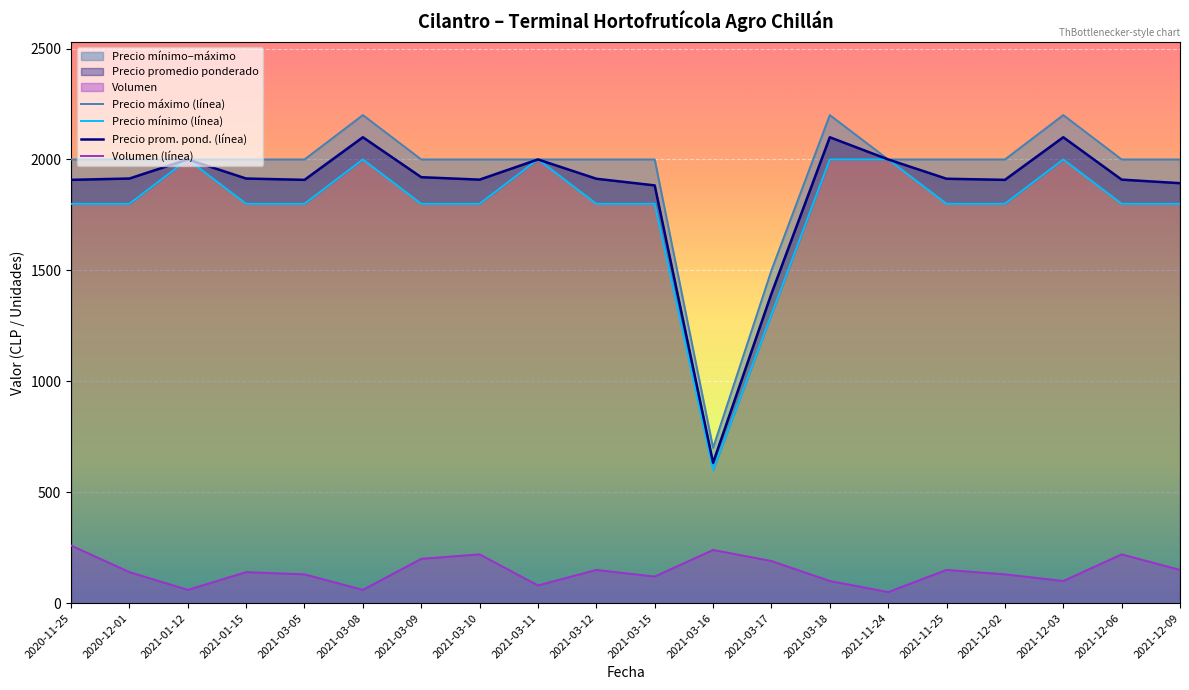

At which category does Precio prom. pond. (línea) reach its first local valley?

2021-03-05